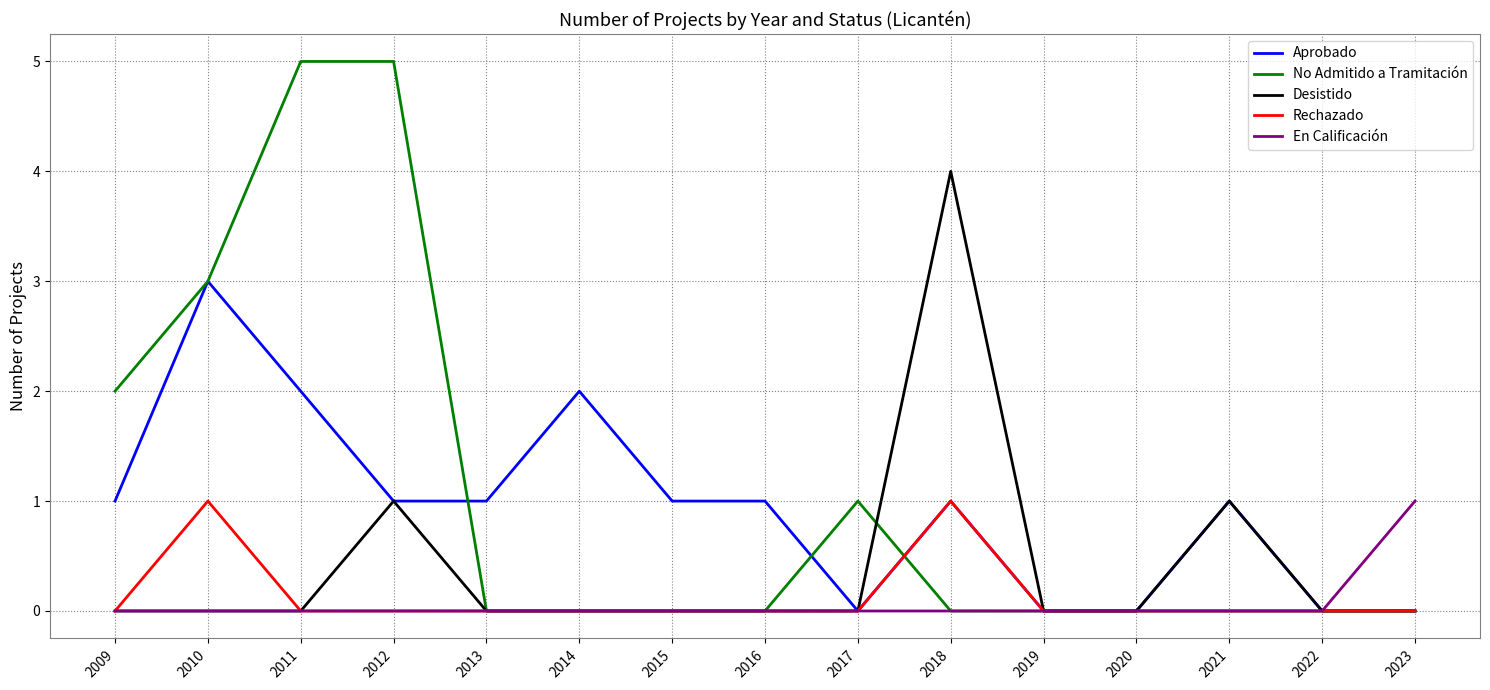

Which series has the largest range (max minus min)?

No Admitido a Tramitación